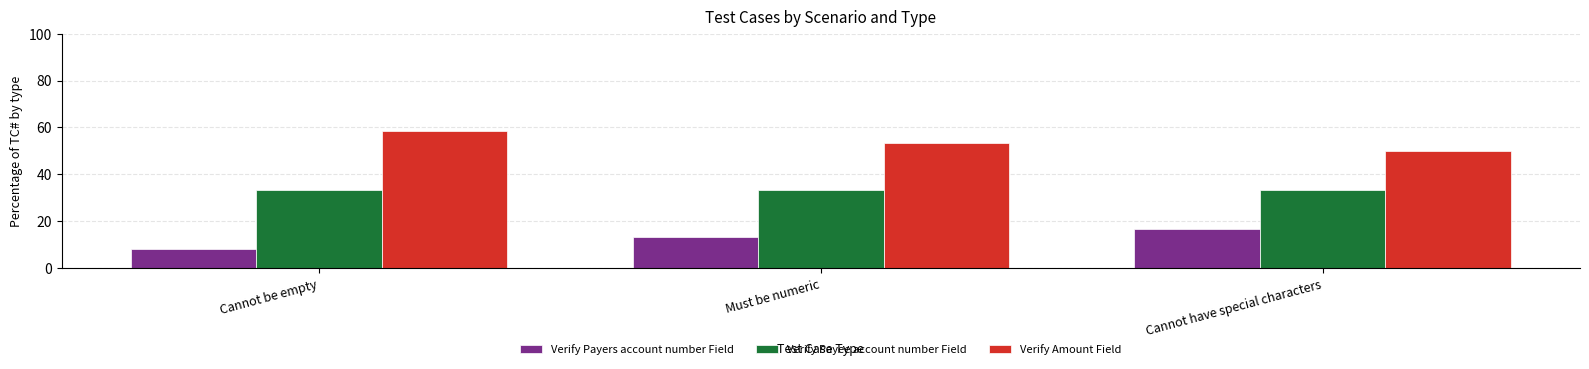

What is the sum of all Verify Payers account number Field values?

38.3